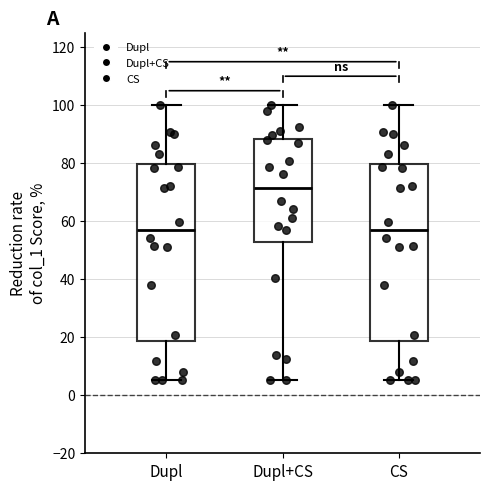

Where does the median line of the box for Dupl+CS sit on the y-axis? The values are not printed on the chart, so give them approximately, as read against the axis.

72